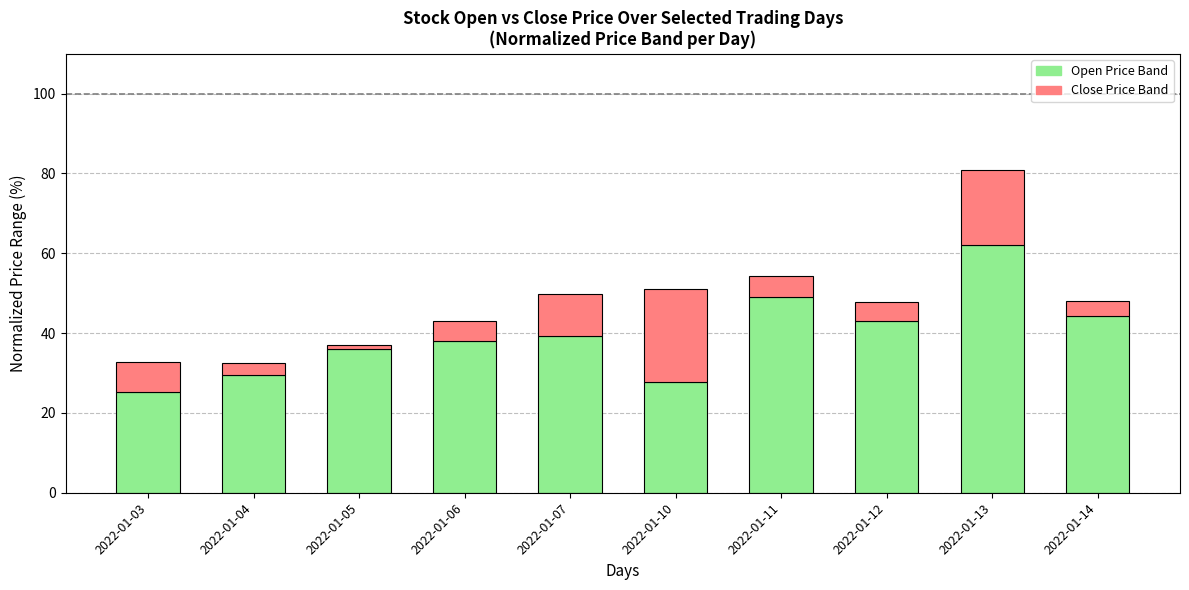

Does the chart contain any negative values?

No